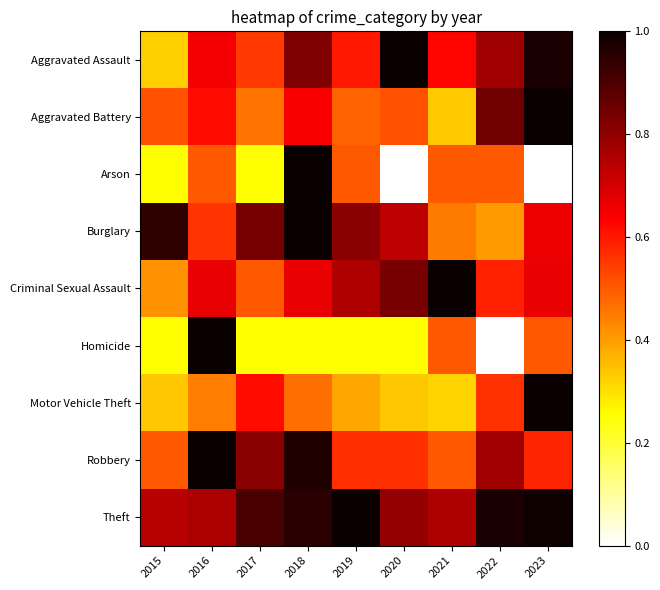

Which series has the widest spread of values?

Arson